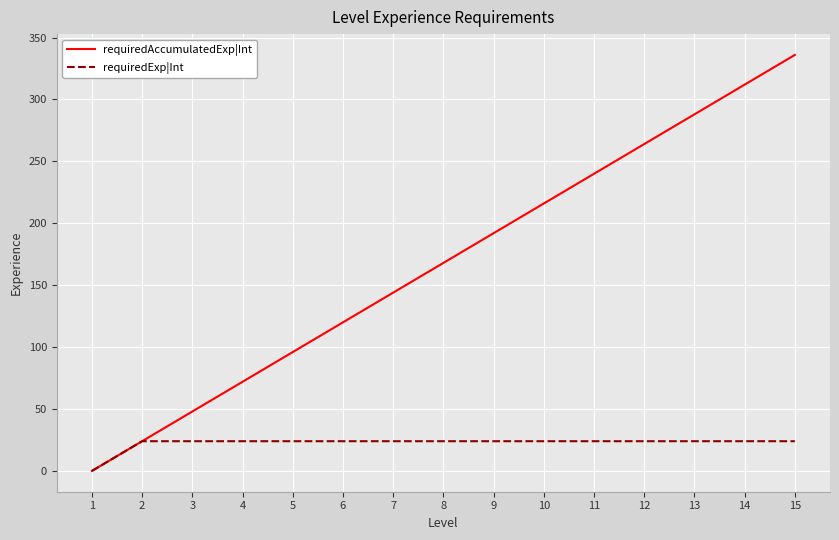

Is the value of requiredAccumulatedExp|Int at 14 greater than the value of requiredExp|Int at 9?

Yes